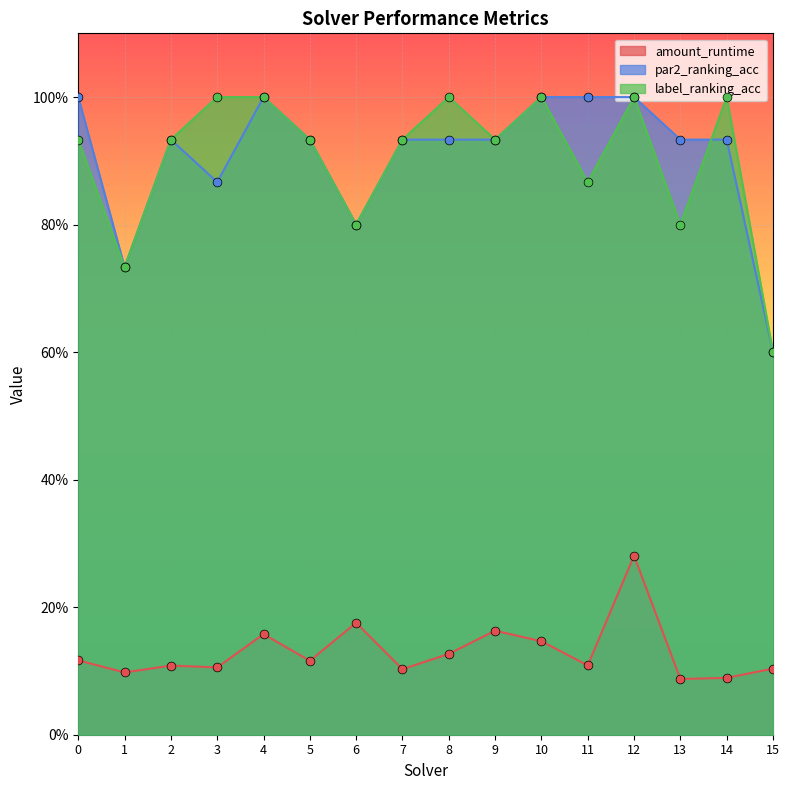

Which series reaches the maximum Y coordinate?

par2_ranking_acc